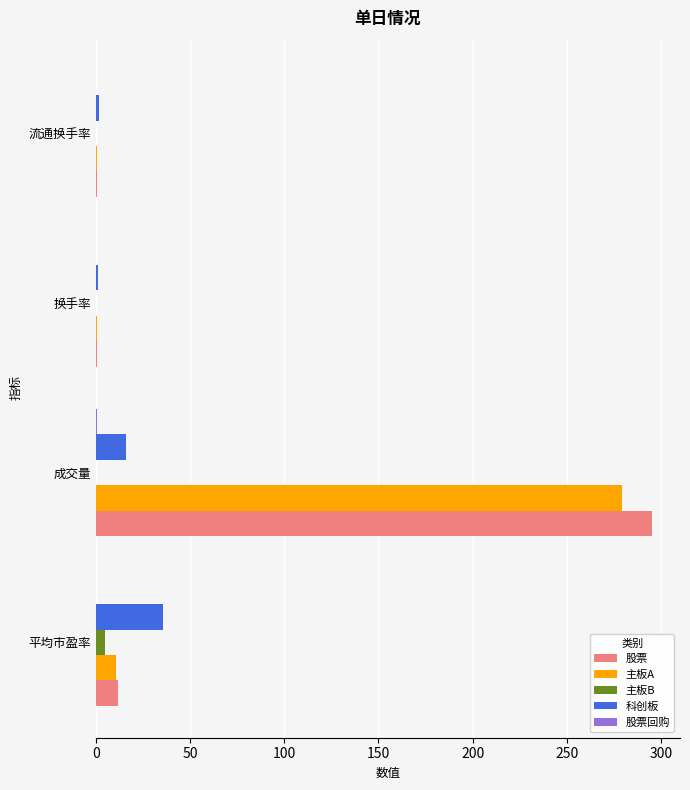

Between 平均市盈率 and 流通换手率, which series saw the biggest shift?

科创板